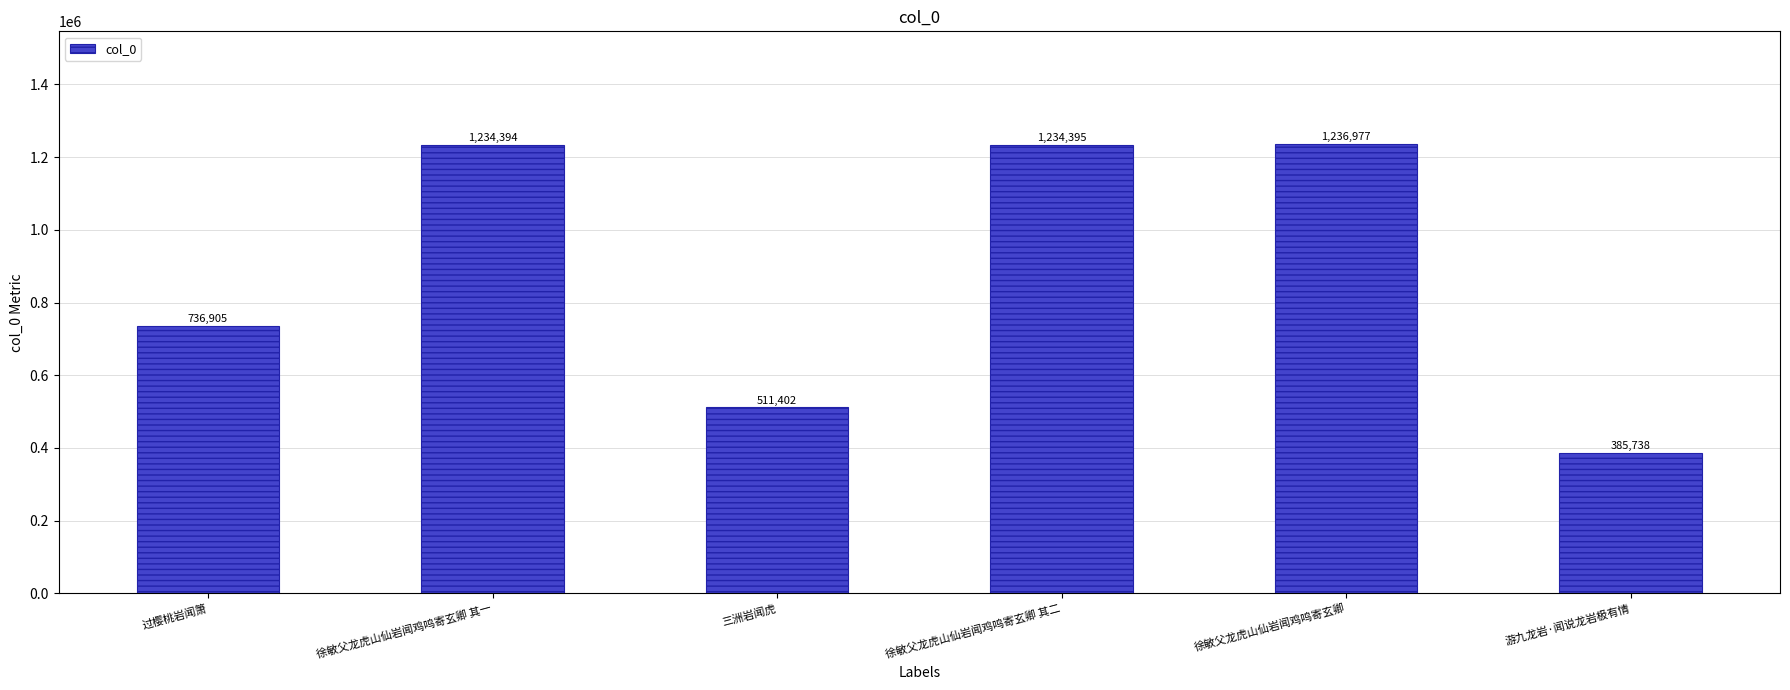

What is the sum of all values?

5339811